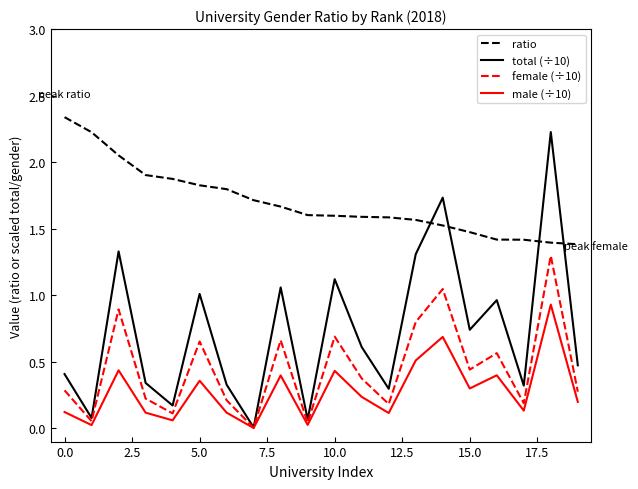

True or false: ratio and total (÷10) cross at least once.

True